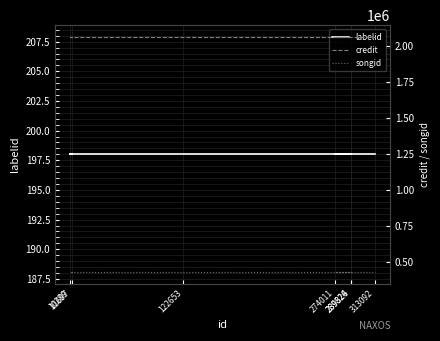

Reading left to right, list all the values displayed in this chart.

labelid: 198	198	198	198	198	198	198
credit: 2065576	2065576	2065576	2065576	2065576	2065576	2065576
songid: 428621	428621	428621	428621	428621	428621	428621